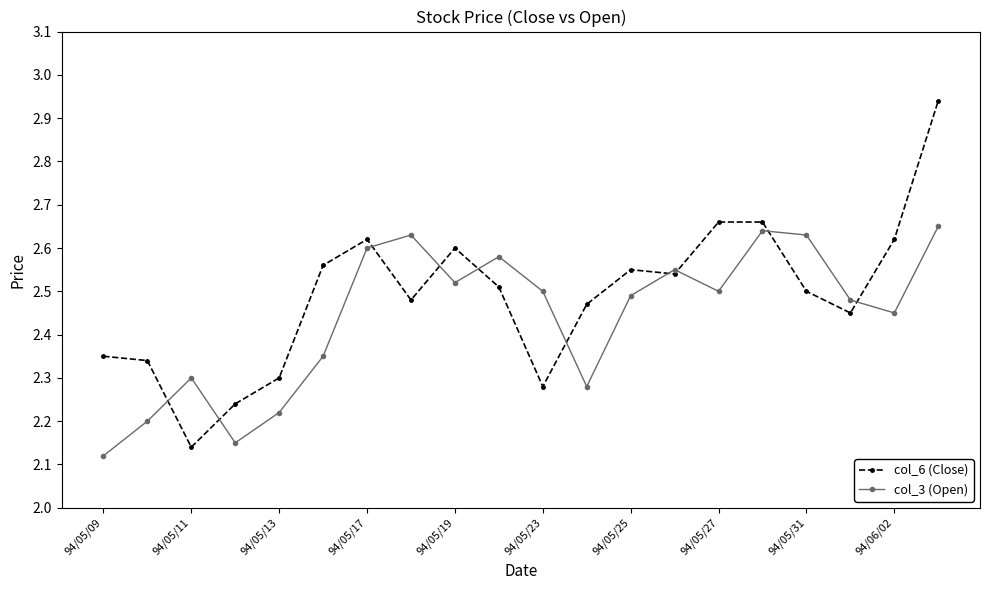

Which series has the widest spread of values?

col_6 (Close)